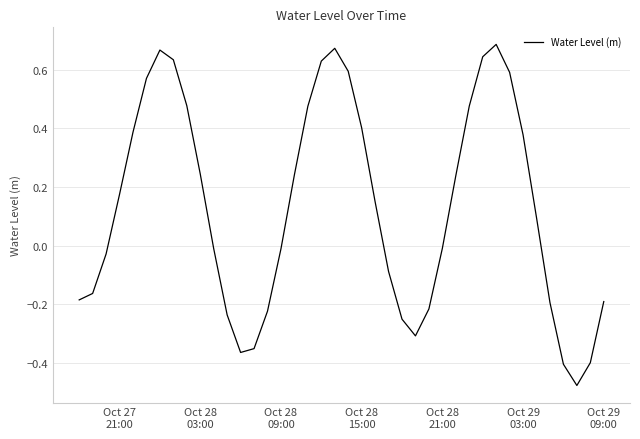

What is the difference between the maximum and minimum values?

1.2